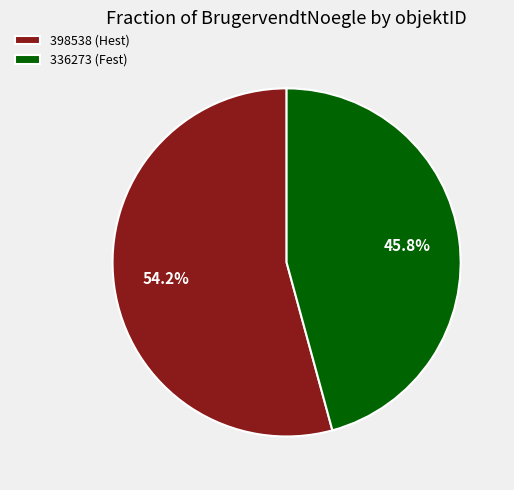

Rank the categories by value from lowest to highest.

336273 (Fest), 398538 (Hest)